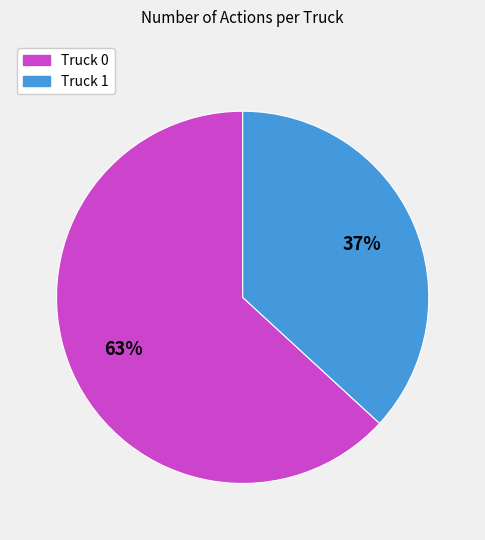

Between Truck 1 and Truck 0, which is larger?

Truck 0